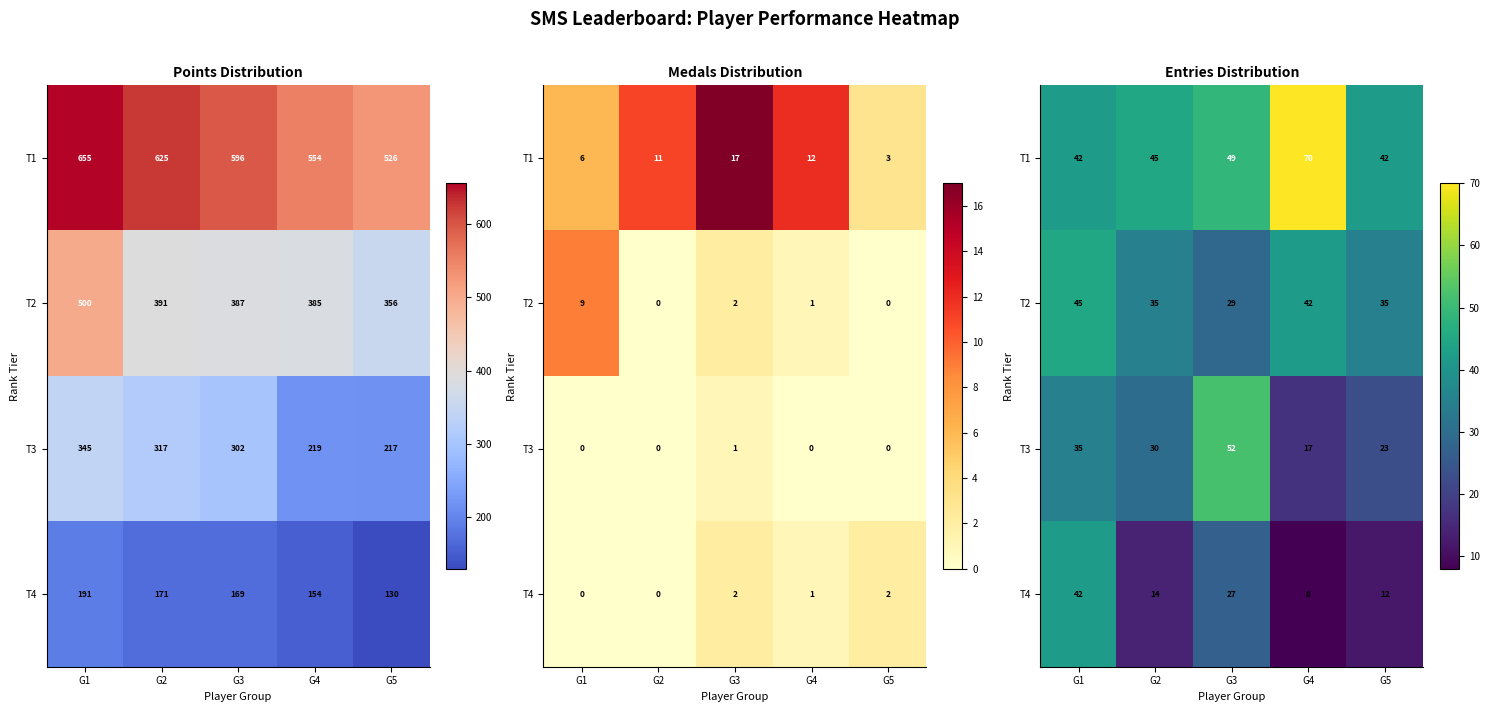

At which label does T4 reach its peak?

G1